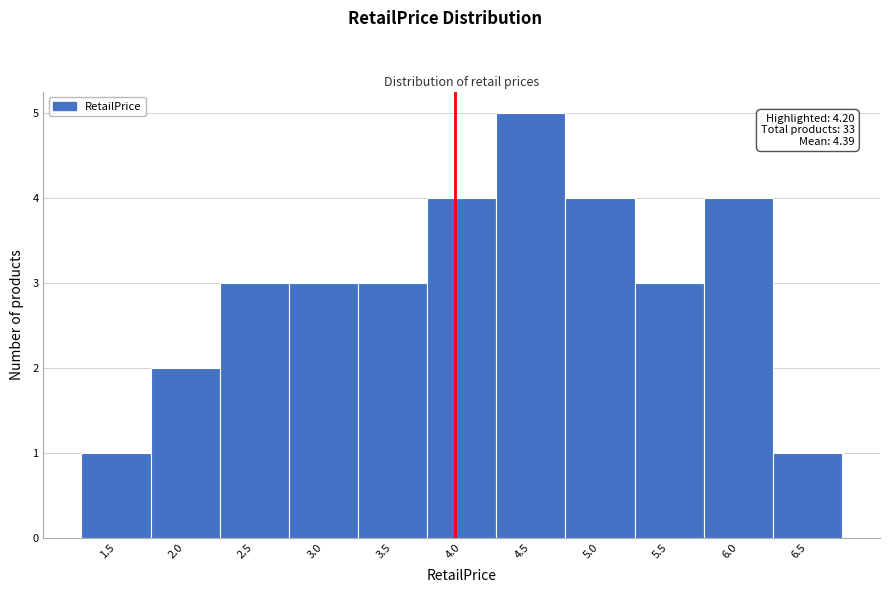

Reading left to right, what are all the values shown in this chart?

1	2	3	3	3	4	5	4	3	4	1